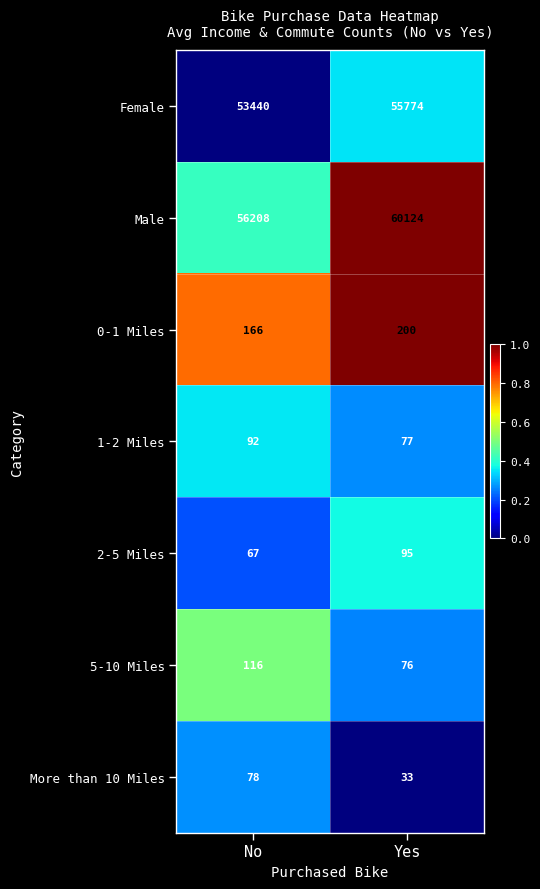

What is the spread (max minus min) of values at No?

56141